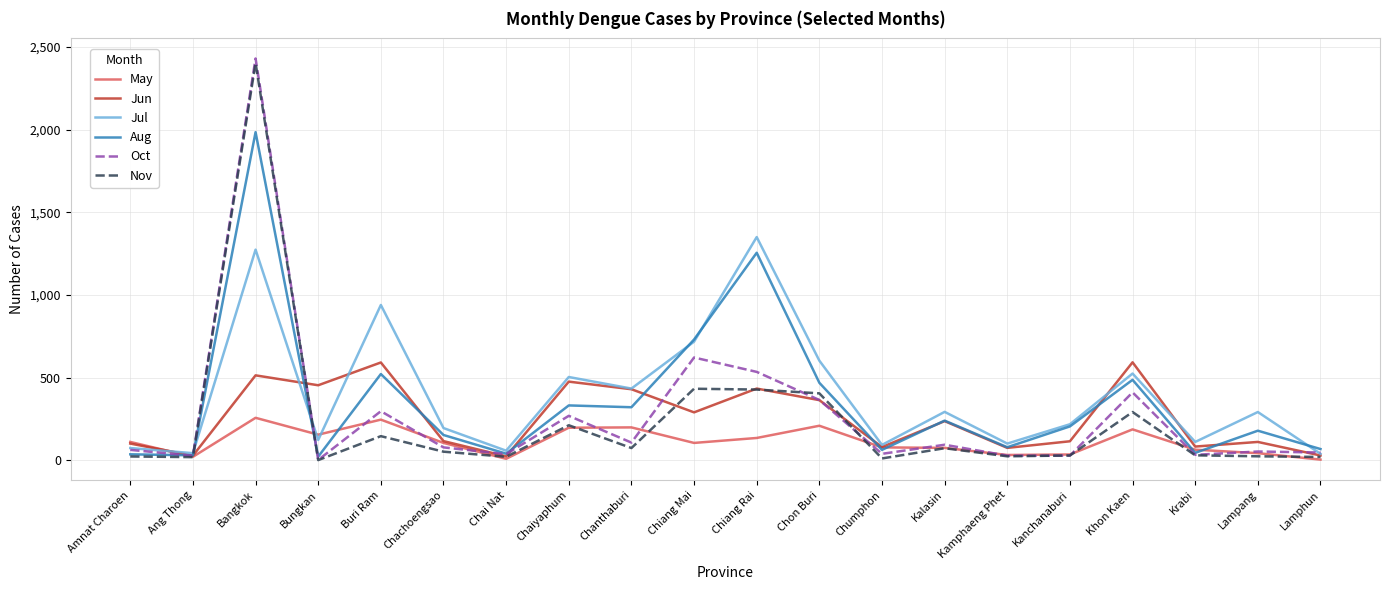

In Nov, how many points are higher than both neighbors (excluding endpoints)?

6